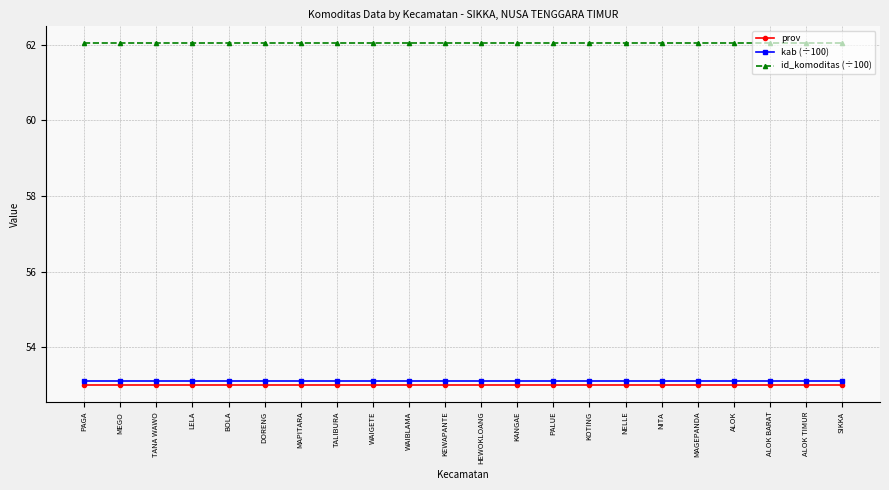

The value of id_komoditas (÷100) at BOLA is 30.5. True or false?

False